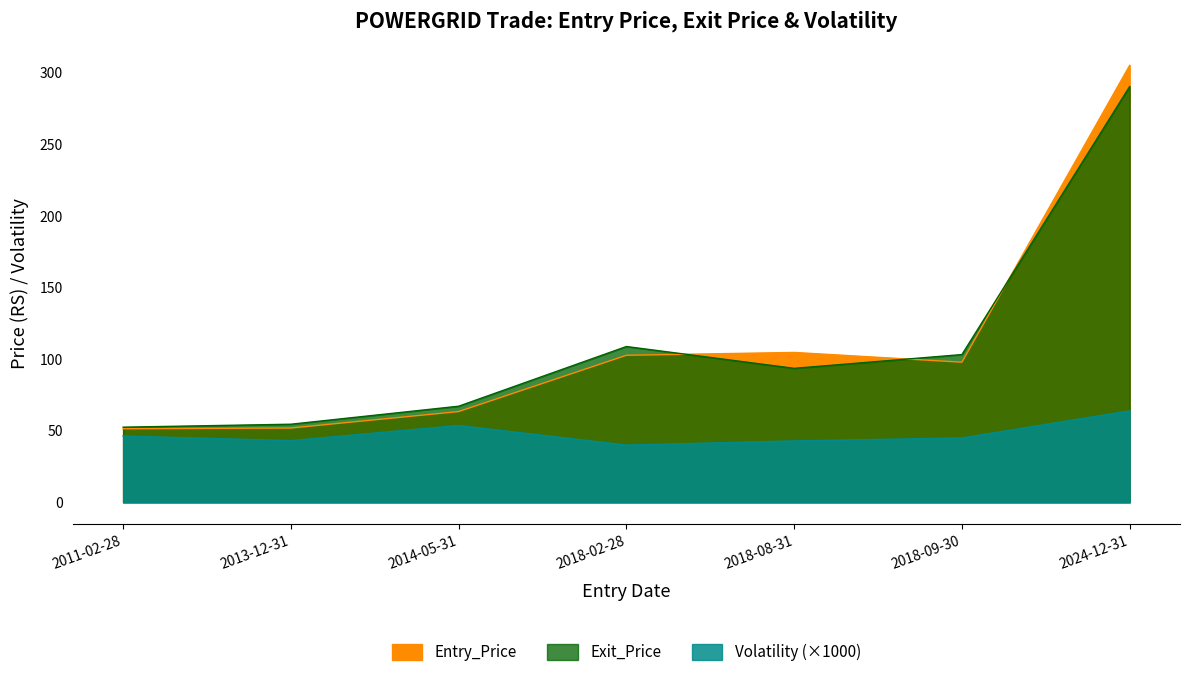

What are all the series names shown in the legend?

Entry_Price, Exit_Price, Volatility